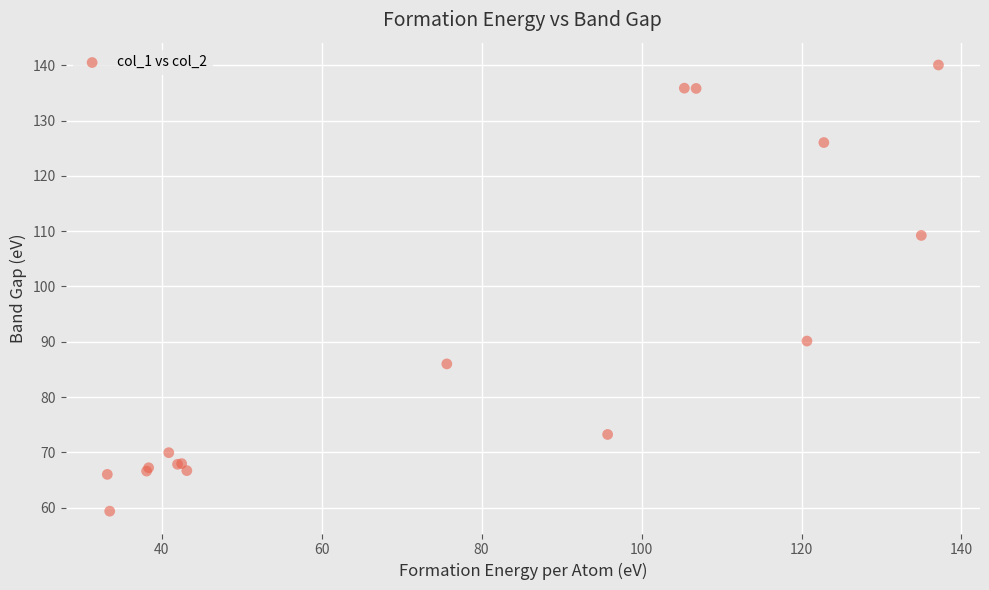

What Y value in the scatter plot is closest to 99?

90.1